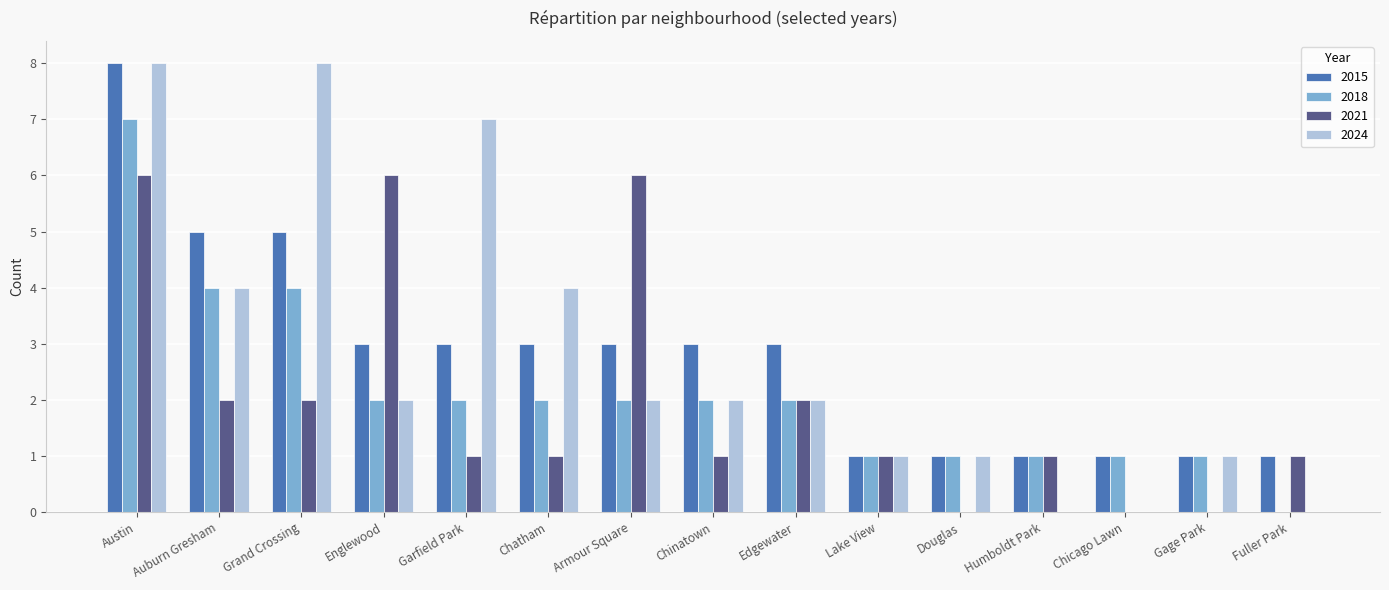

The 2024 series shows 3 at Armour Square. True or false?

False